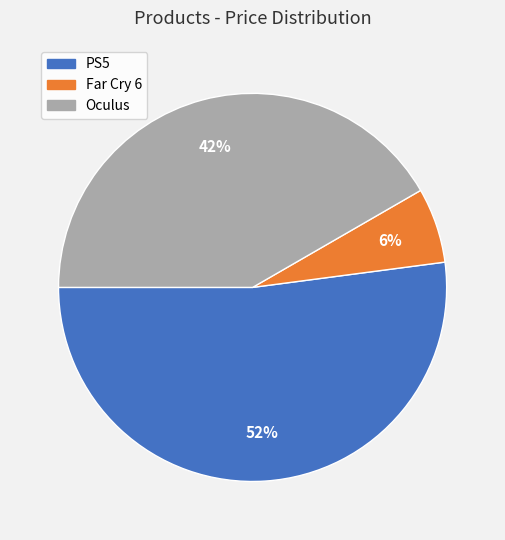

Do Oculus and PS5 together represent more than half of the pie?

Yes